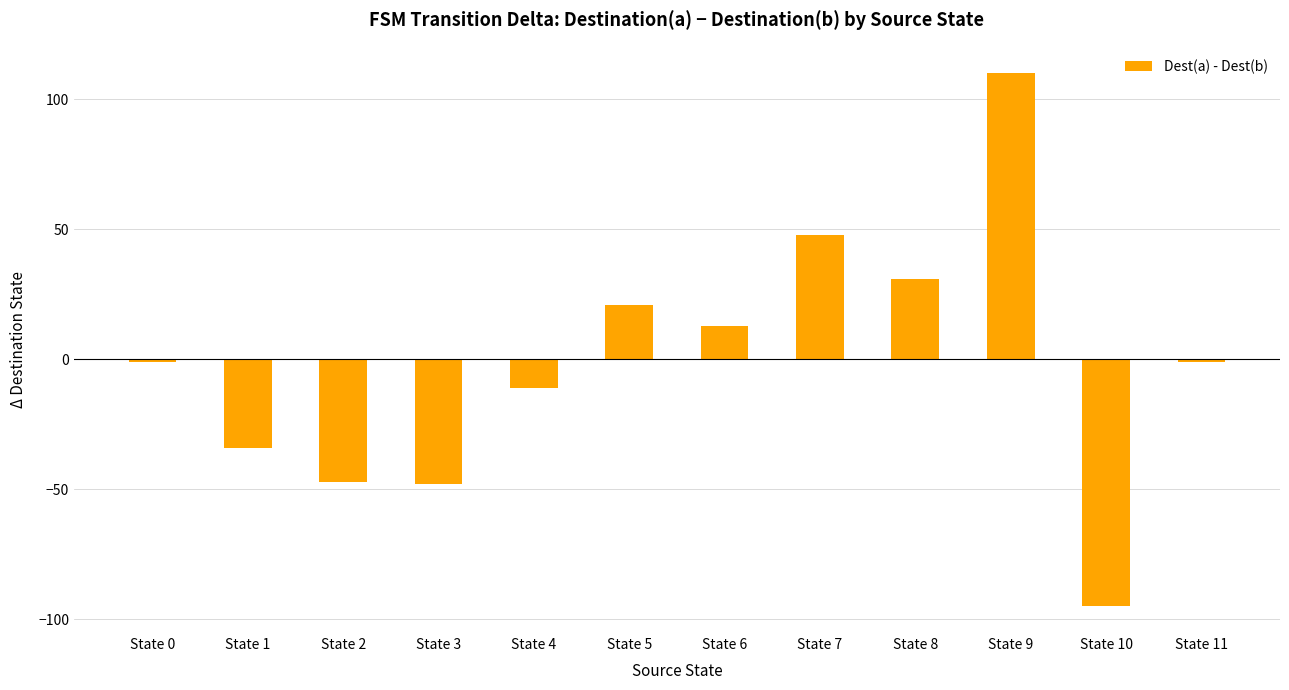

Count the number of data series in this chart.

1